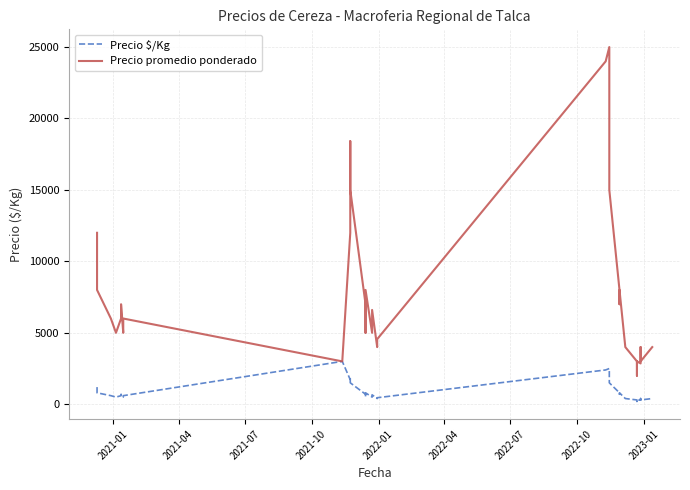

What are all the series names shown in the legend?

Precio $/Kg, Precio promedio ponderado